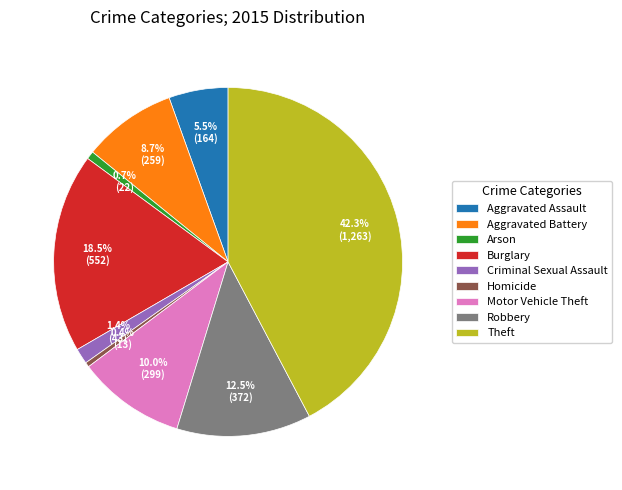

Is there any slice that represents more than half of the pie?

No